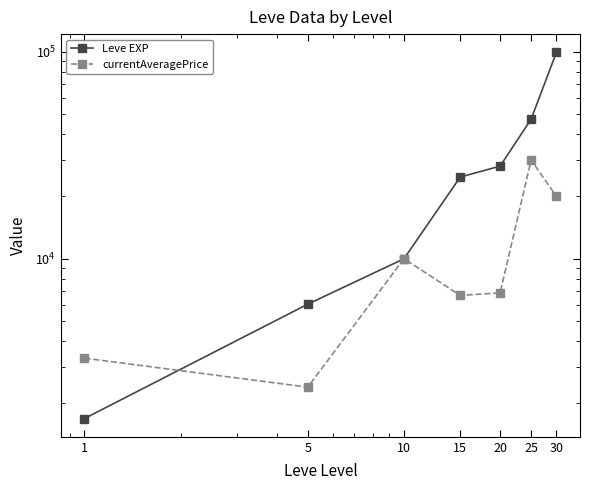

Reading left to right, transcribe all the data shown in this chart.

Leve EXP: 1=1690	5=6030	10=9990	15=24790	20=28010	25=47200	30=99220
currentAveragePrice: 1=3307	5=2395	10=10000	15=6645	20=6840	25=30000	30=20000